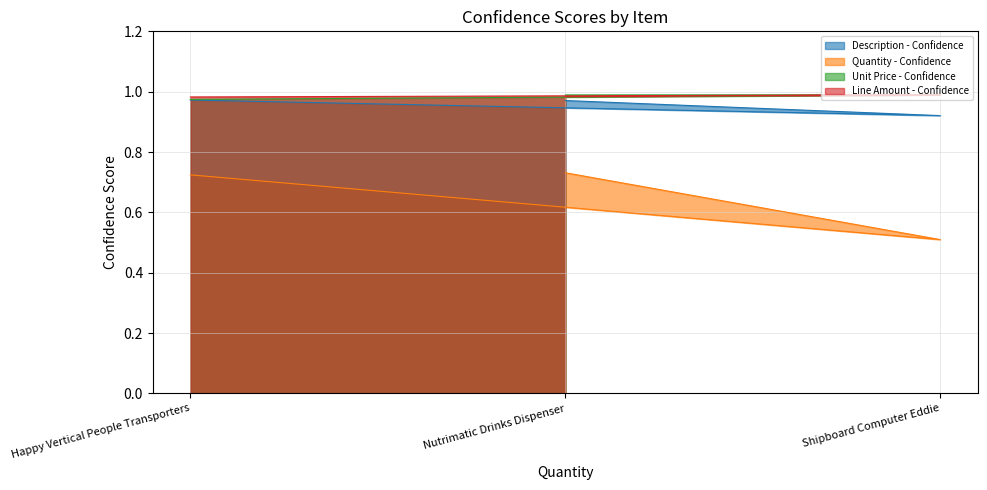

Count the number of categories in the chart.

3